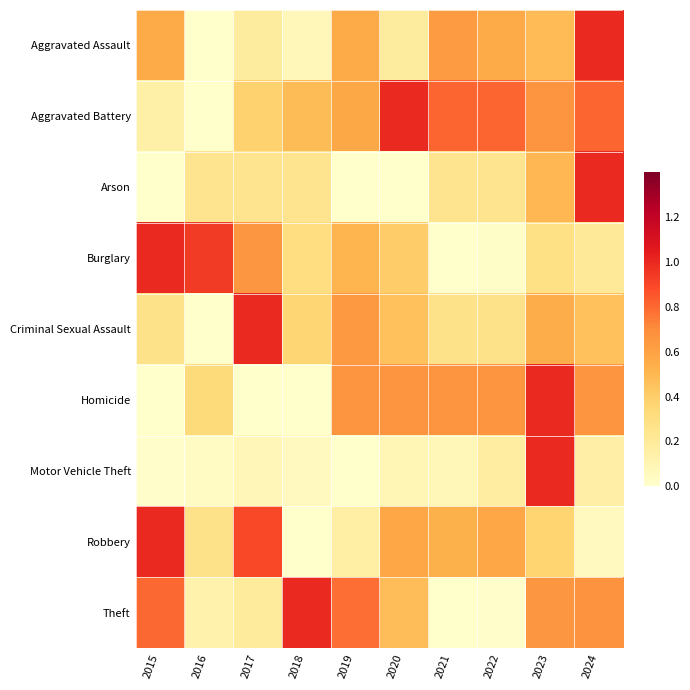

What is the difference between the highest and lowest values at 2023?

0.7